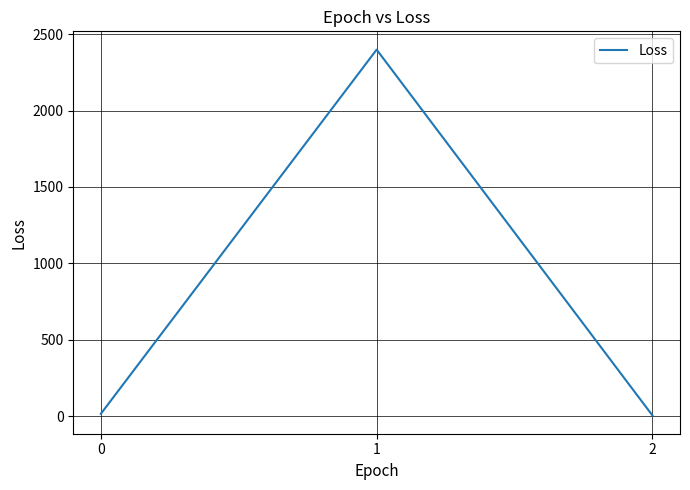

What is the difference between the values at 1 and 2?

2393.7